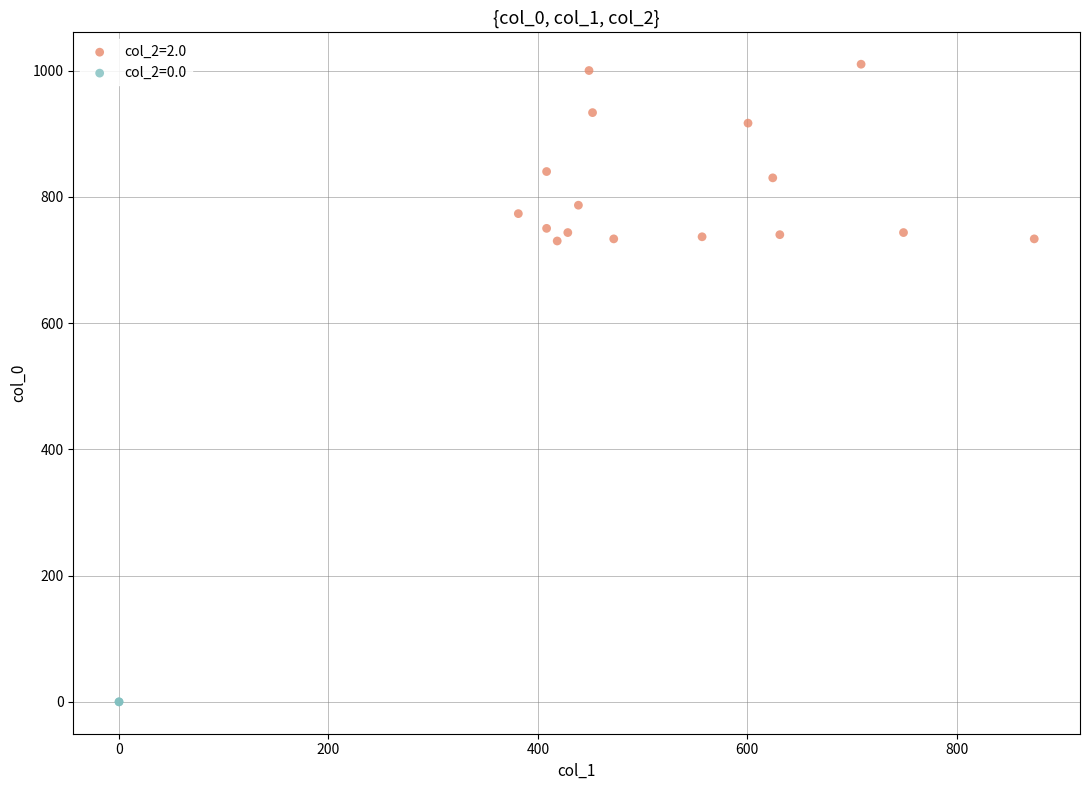

What are all the series names shown in the legend?

col_2=2.0, col_2=0.0